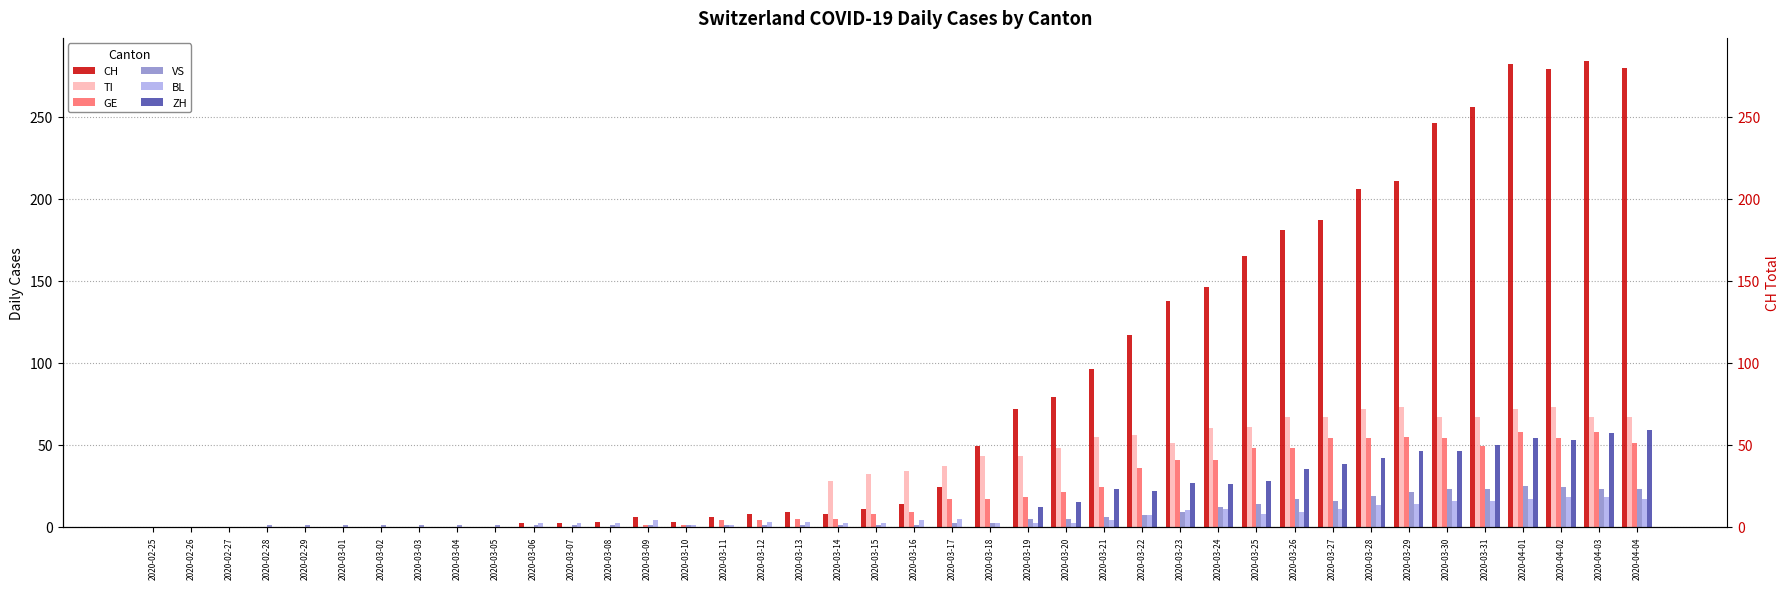

At which category is the sum across all series the highest?

2020-04-01